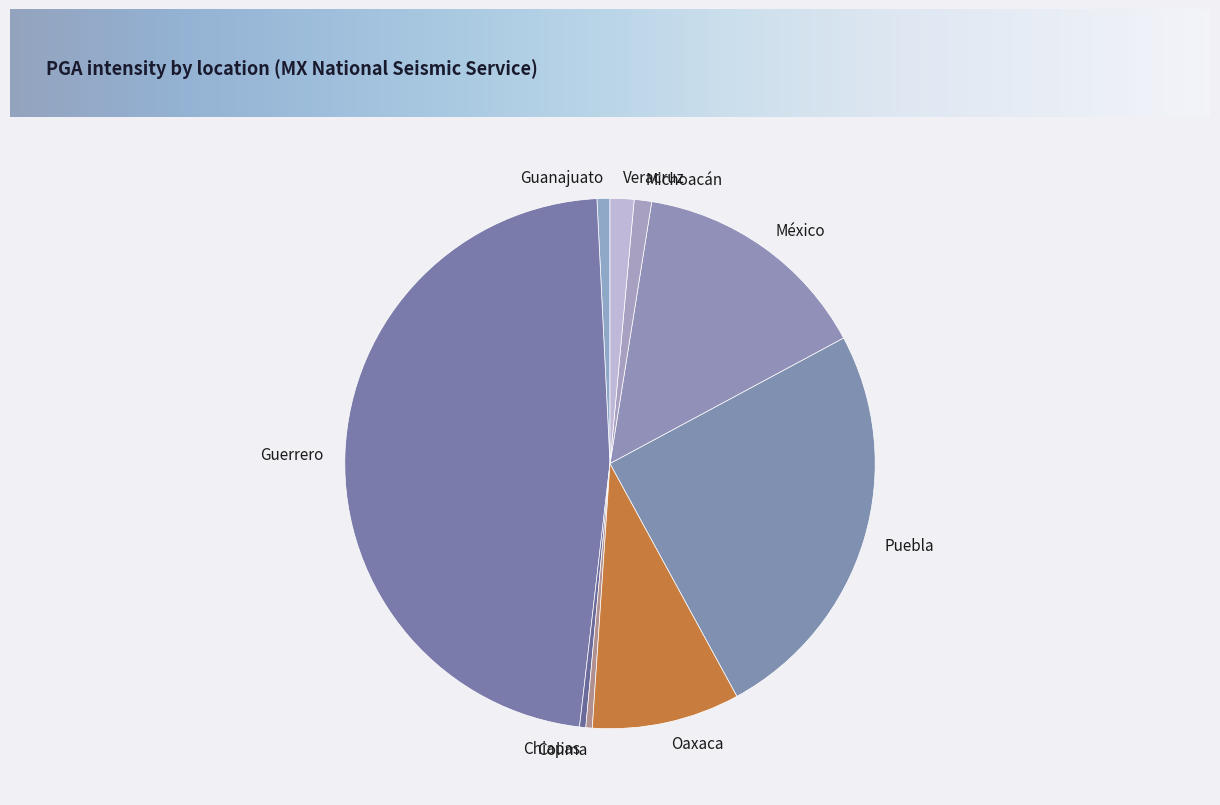

How many slices are in this pie chart?

9